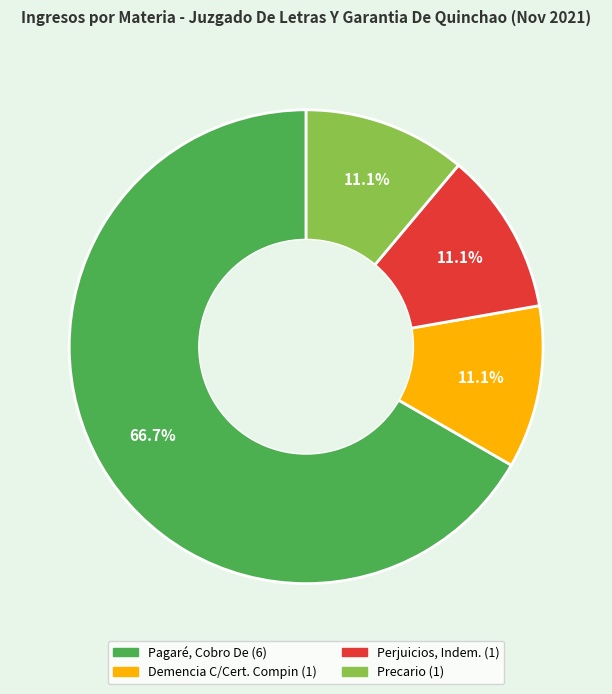

Is there any slice that represents more than half of the pie?

Yes